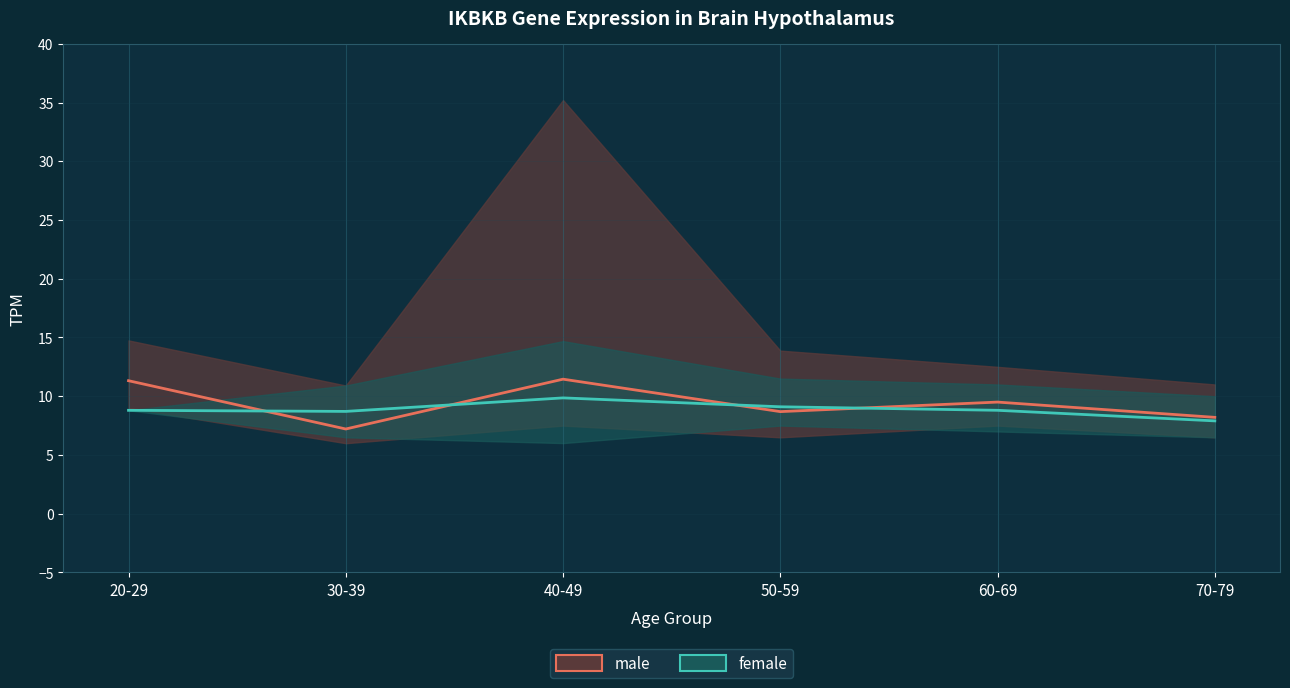

How many values in the male series are below 9?

3